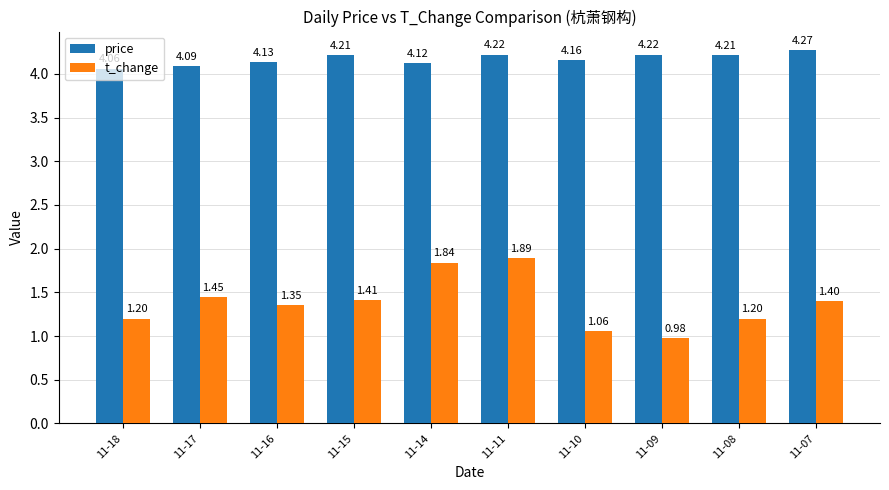

List the series in order of their overall mean, lowest first.

t_change, price